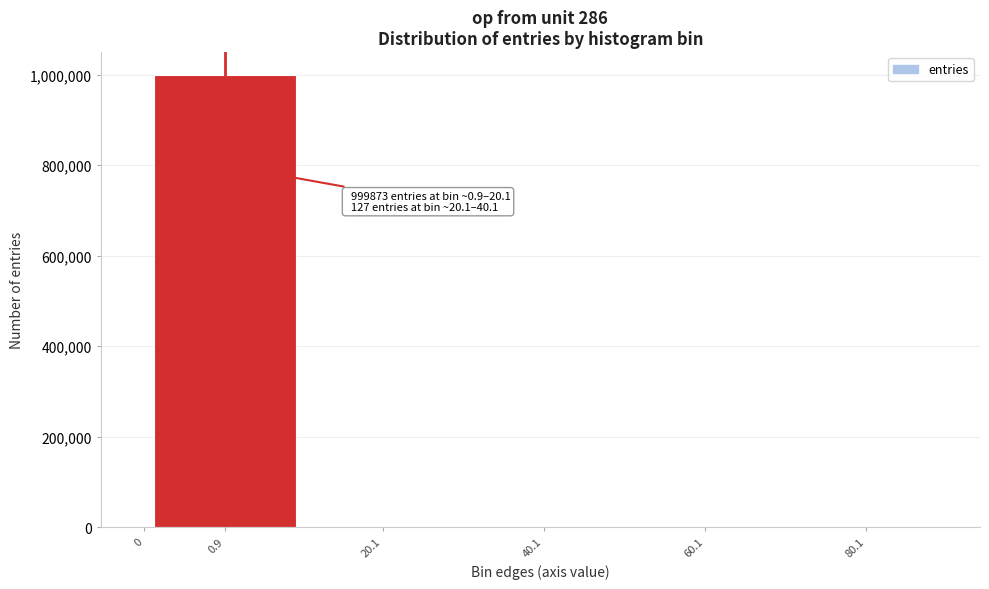

What is the sum of all values?

1000000